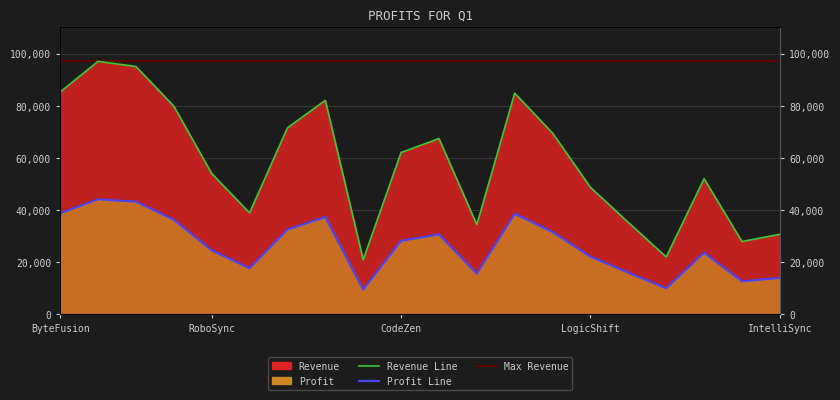

How many interior local peaks does the Revenue series have?

5